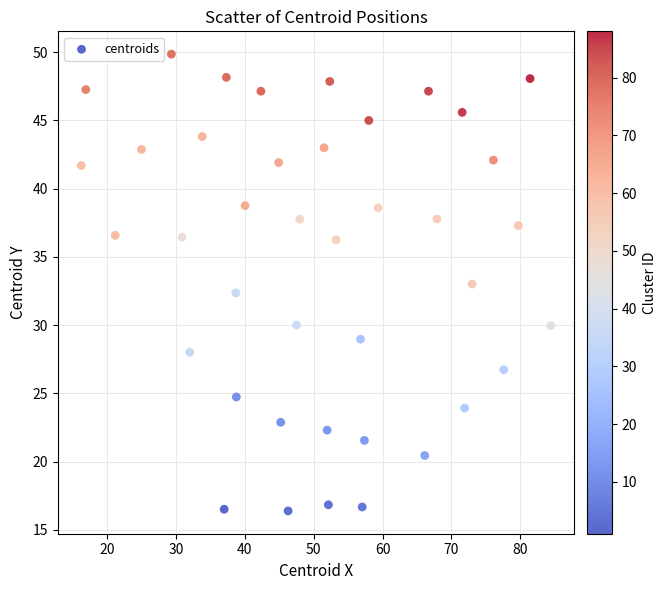

What is the range of X values (max minus min)?

68.2